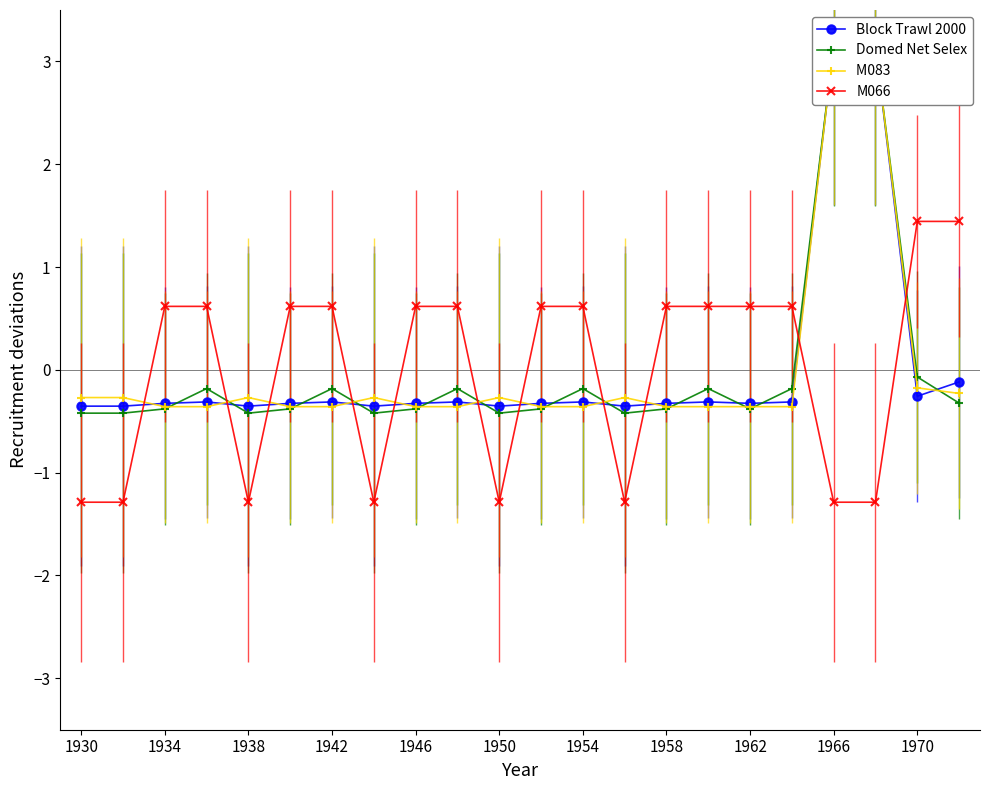

The value of M066 at 1950 is -1.3. True or false?

True